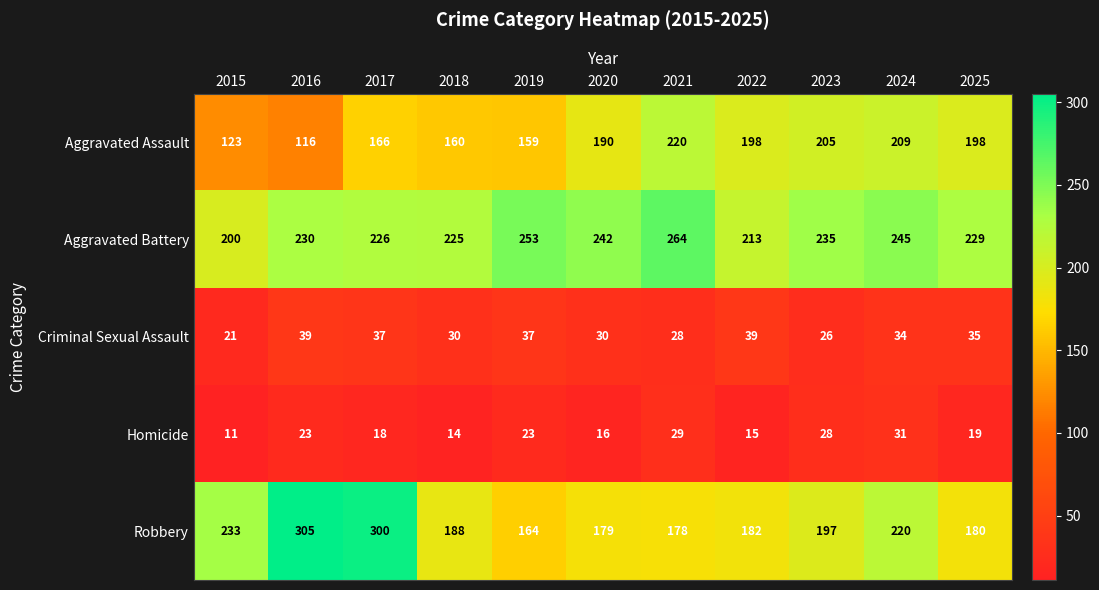

What is the maximum value shown in the chart?

305